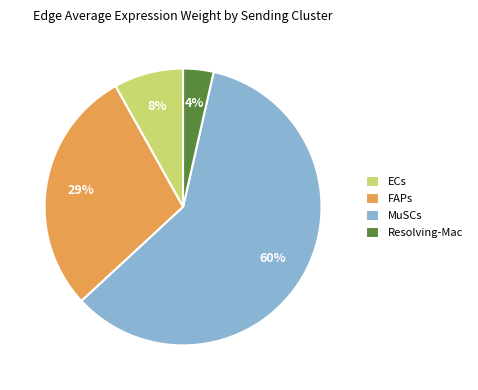

Is it true that Resolving-Mac is 14% of the pie?

False